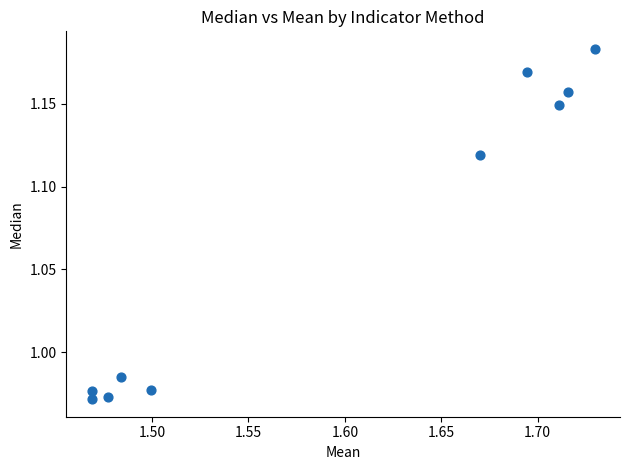

What is the average X value?

1.6